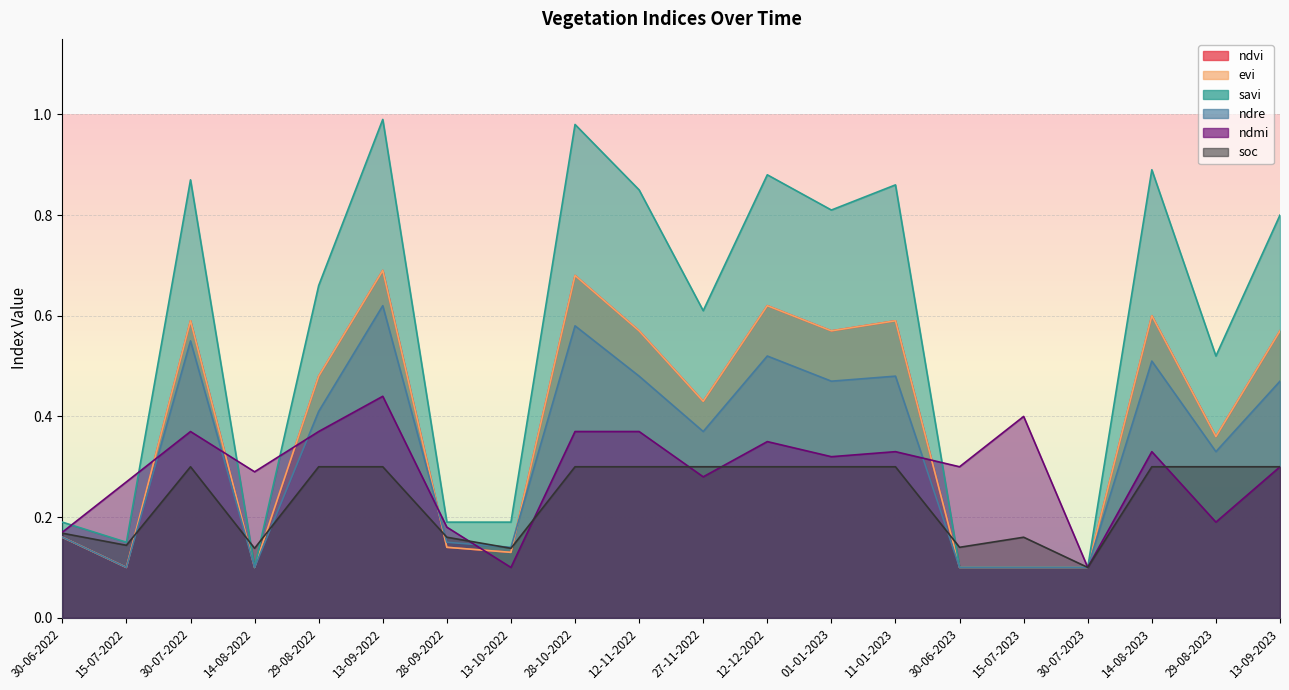

At how many categories does at least one series exceed 0?

20